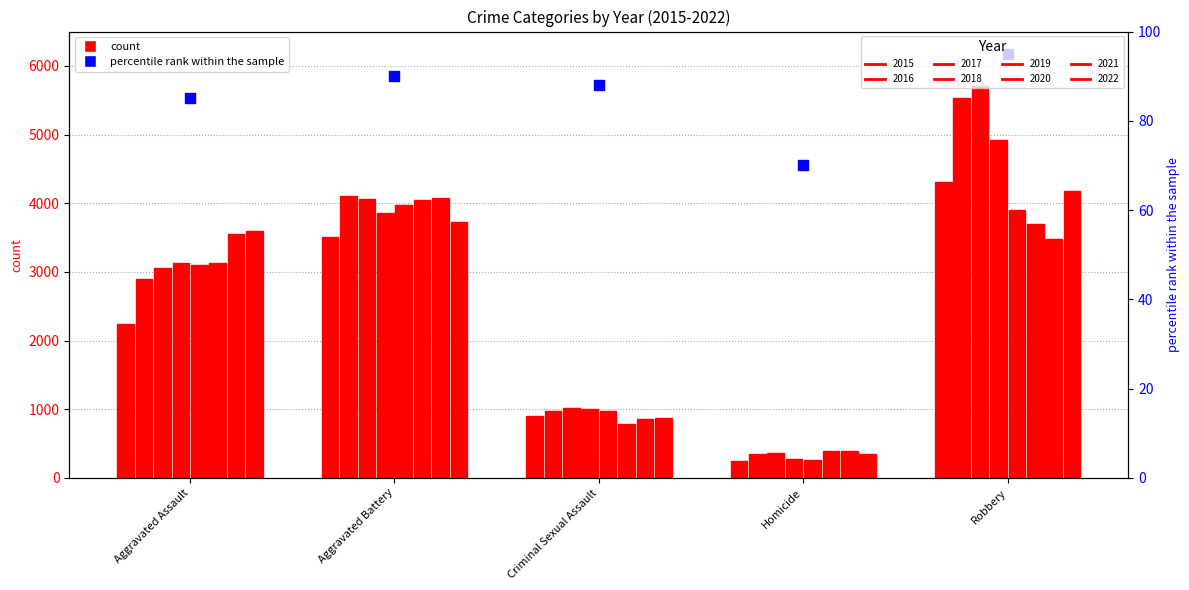

Between Aggravated Battery and Criminal Sexual Assault, which is larger?

Aggravated Battery